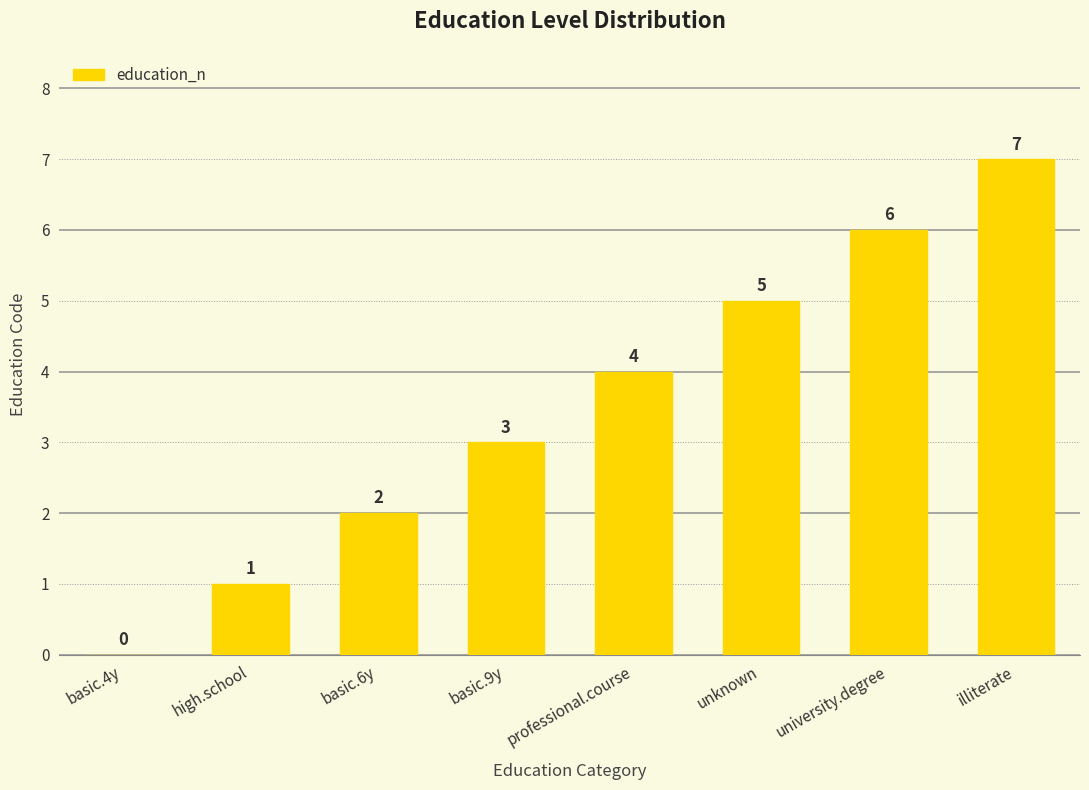

What is the sum of all values?

28